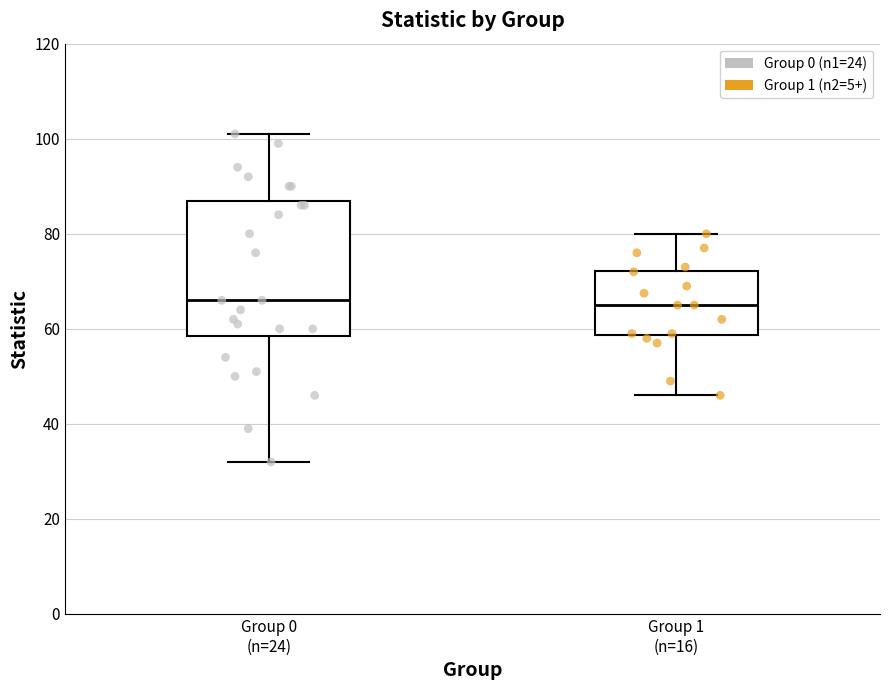

Reading left to right, transcribe this box plot: for each box, give where its median line is, the range the box spans, and where its two whiskers end, as read against the y-axis. The values are not printed on the chart, so give them approximately, as read against the axis.

Group 0 (n=24): median 66, box 58 to 88, whiskers 32 to 102
Group 1 (n=16): median 66, box 58 to 72, whiskers 46 to 80